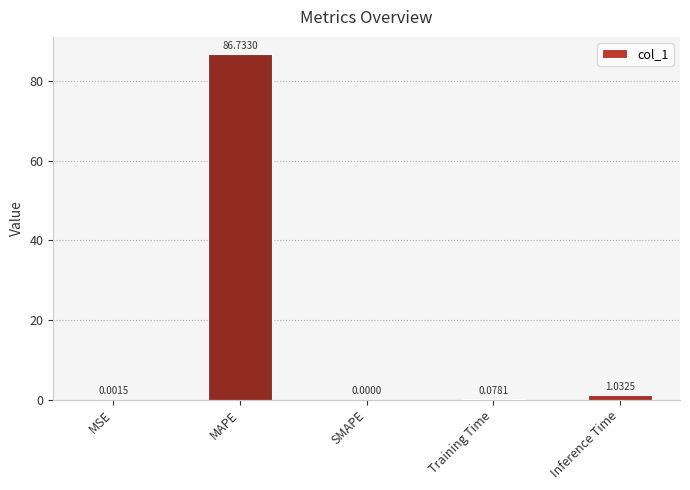

What is the sum of the values at MAPE and MSE?

86.7